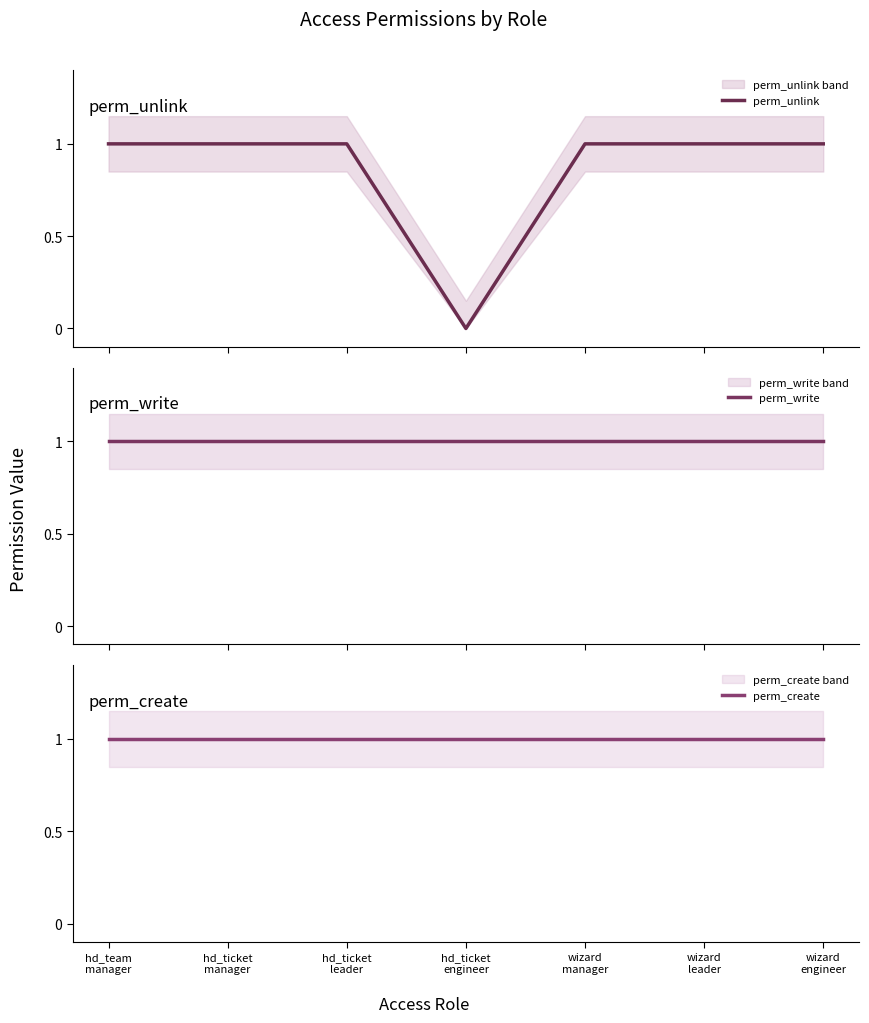

What is the spread (max minus min) of values at hd_ticket
engineer?

1